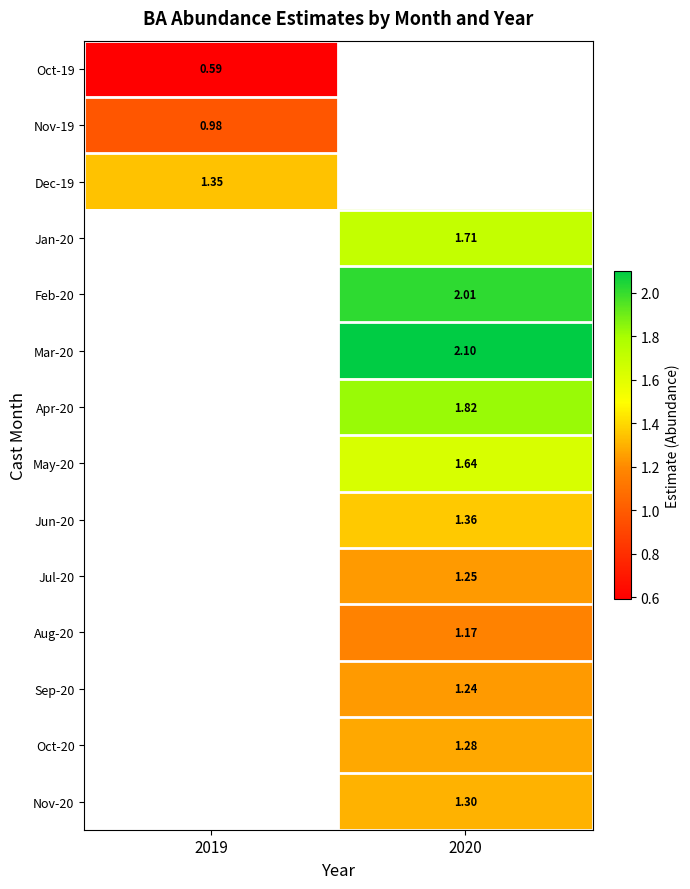

Is the value of Nov-20 at 2020 greater than the value of Nov-19 at 2019?

Yes